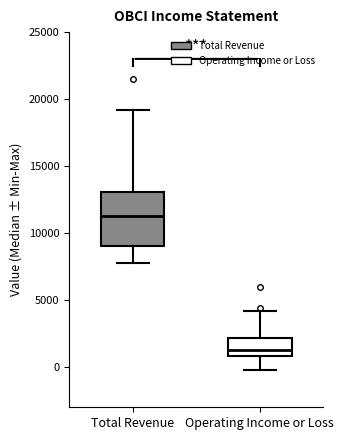

Reading left to right, read every box against the y-axis: the position of its median line, the range the box covers, and the ends of its whiskers. The values are not printed on the chart, so give them approximately, as read against the axis.

Total Revenue: median 11500, box 9000 to 13000, whiskers 8000 to 19000
Operating Income or Loss: median 1500, box 1000 to 2000, whiskers 0 to 4000